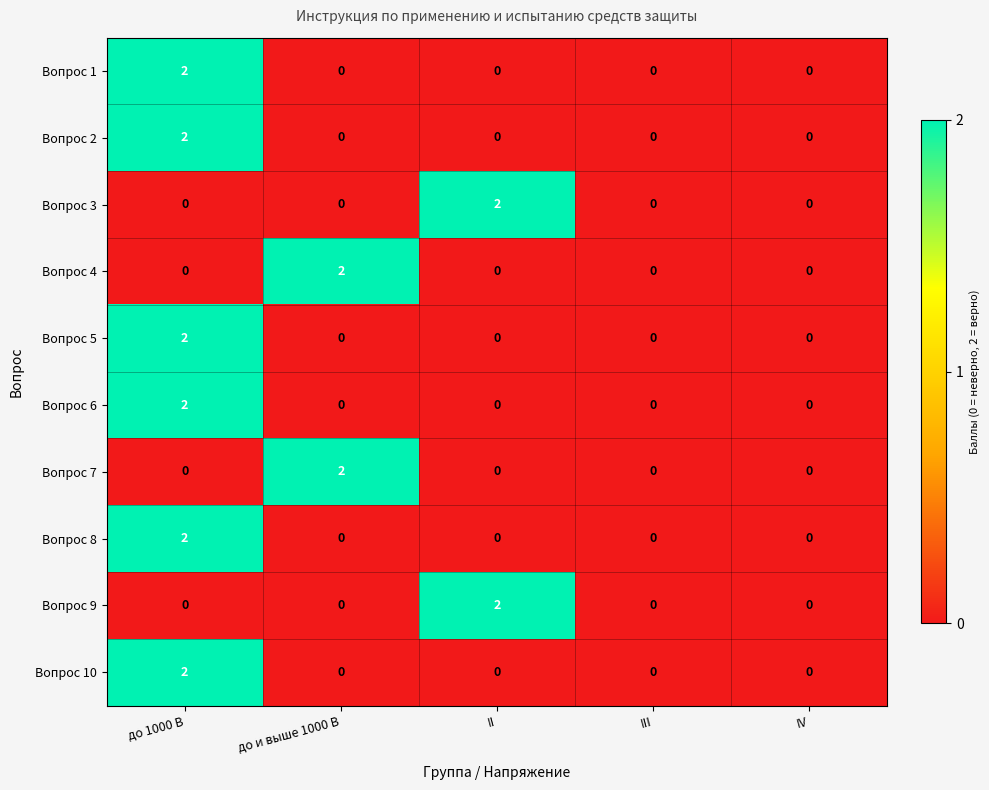

The value of Вопрос 8 at II is 1. True or false?

False